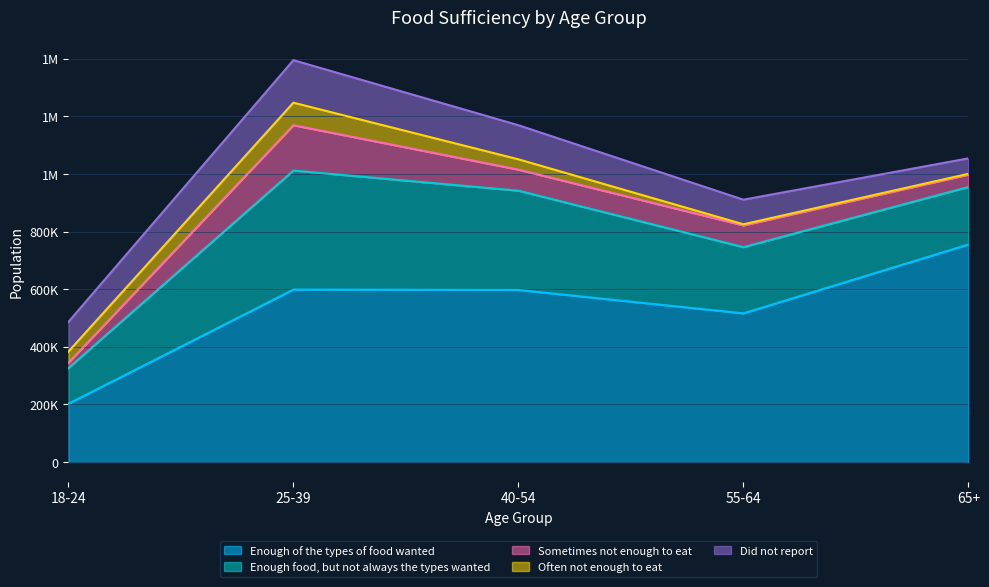

At which category is the sum across all series the highest?

25-39